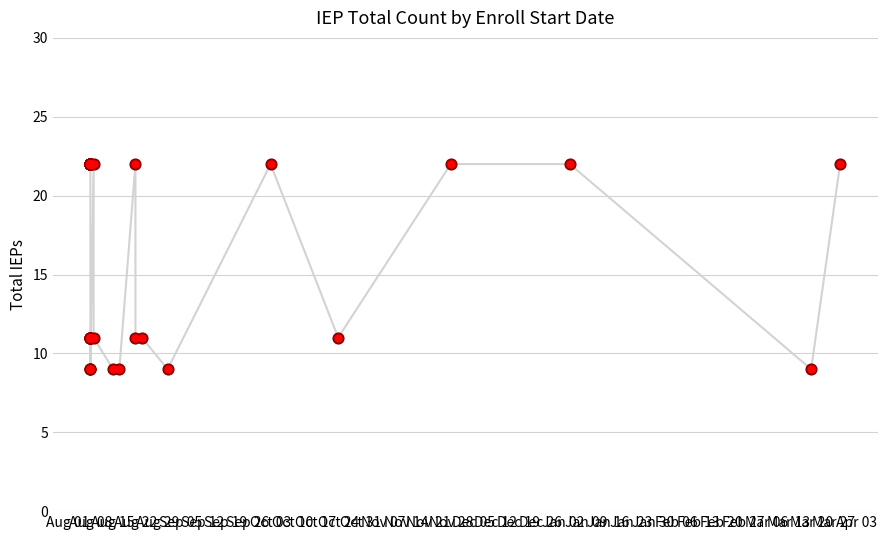

Approximately how many times larger is the value at Nov 28 compared to Aug 08?

1.0